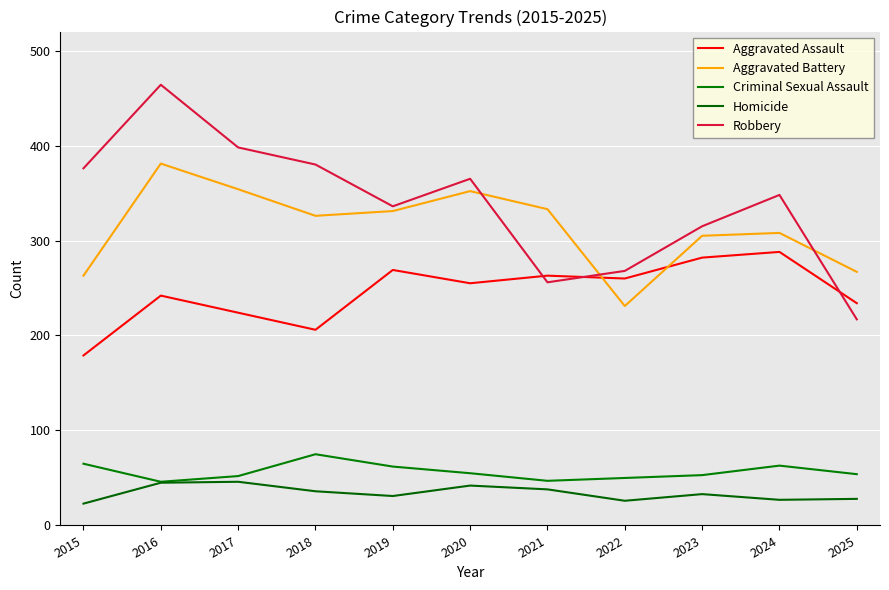

How many lines are shown in the chart?

5